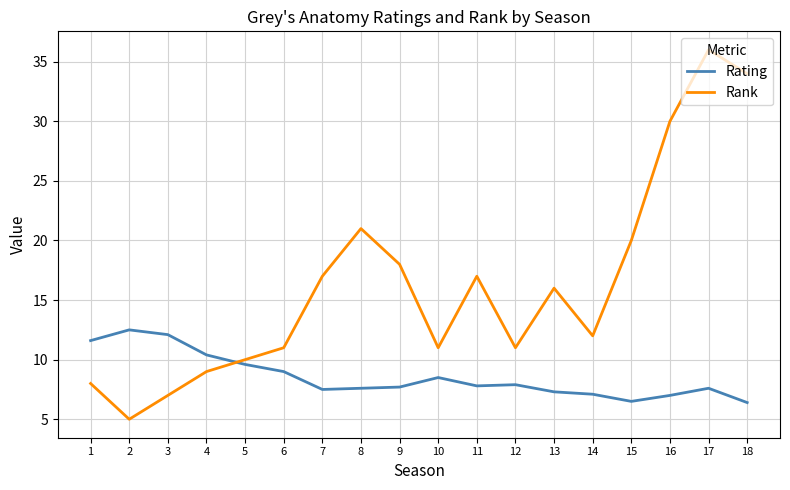

What is the maximum value shown in the chart?

36.0